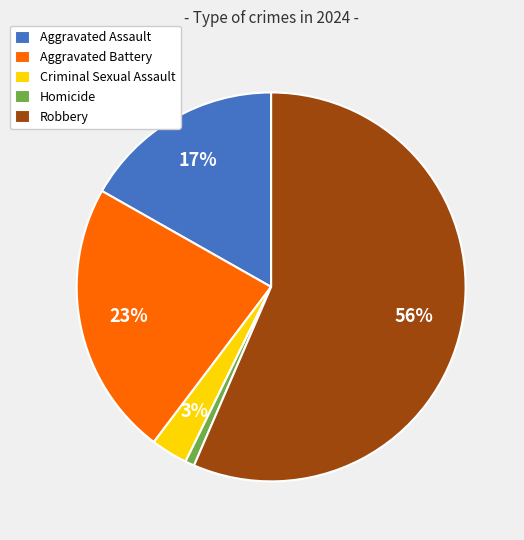

To the nearest percent, what is the difference between the Homicide and Criminal Sexual Assault slice percentages?

2%